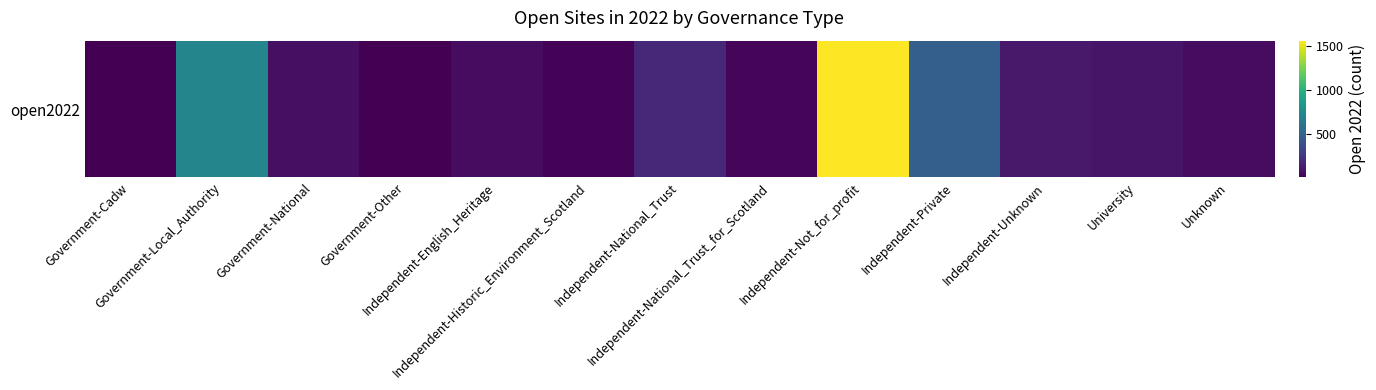

At which label is the value closest to 780?

Government-Local_Authority